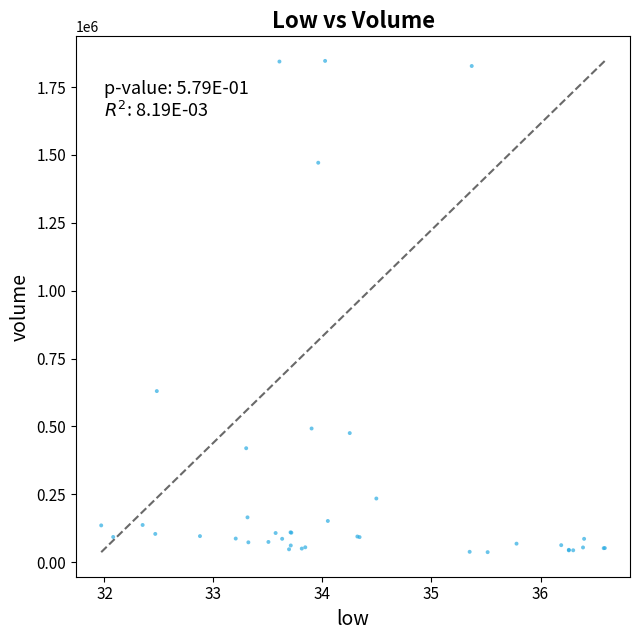

What Y value in the scatter plot is closest to 941550?

630100